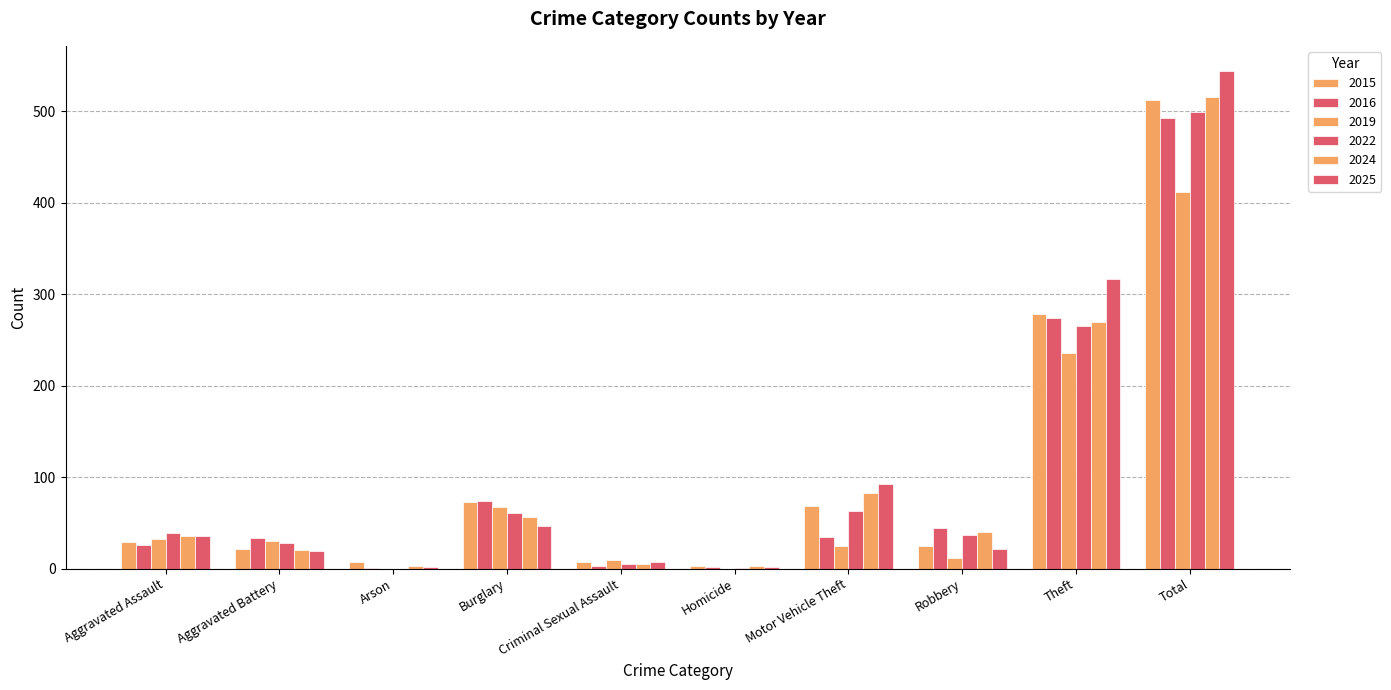

What is the sum of all 2015 values?

1024